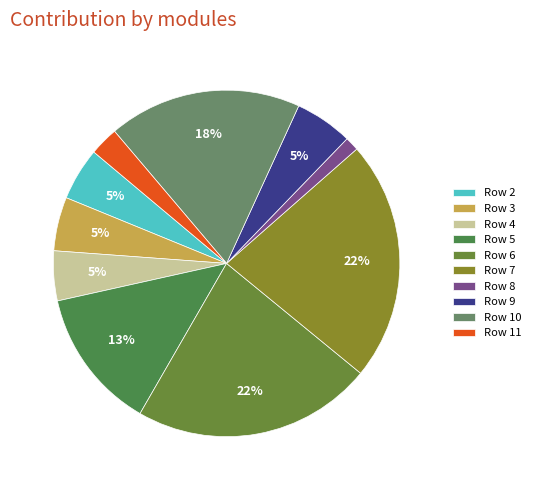

Count the number of slices in the pie.

10